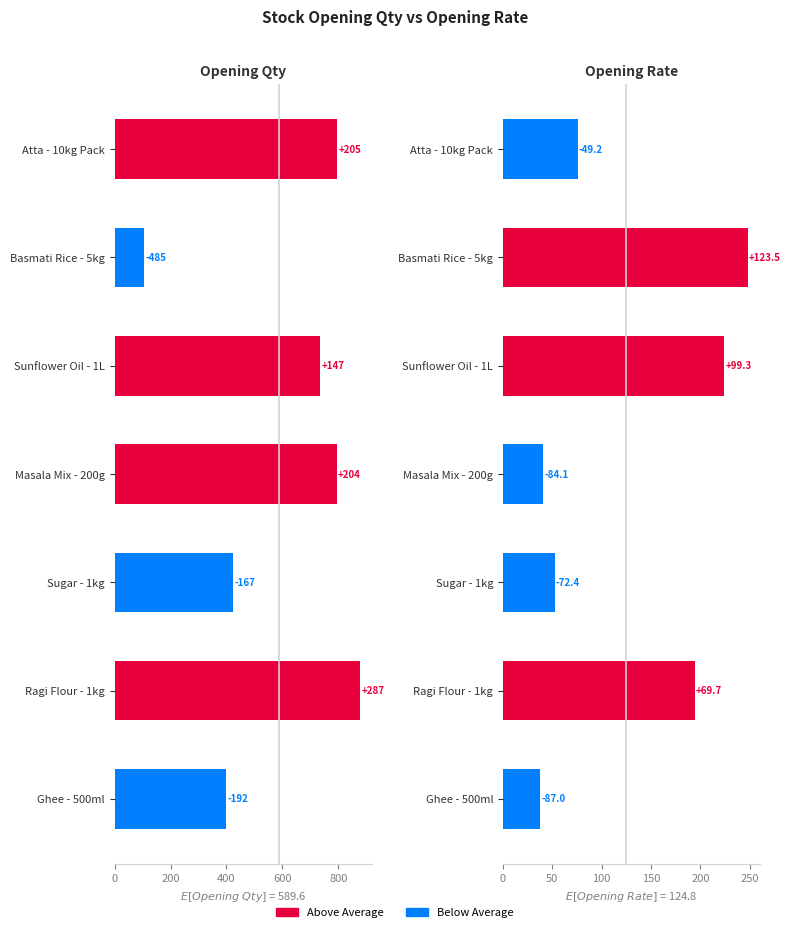

Read the Opening Qty value at Sunflower Oil - 1L.

736.2